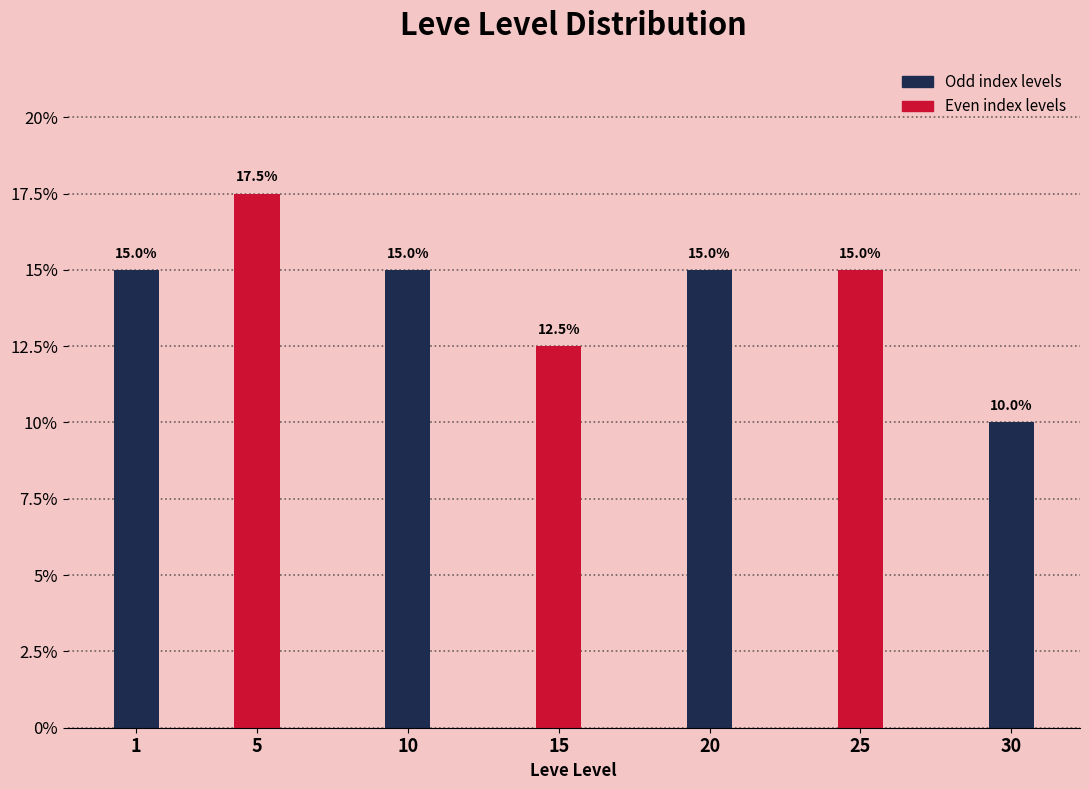

Reading right to left, list all the values displayed in this chart.

10.0	15.0	15.0	12.5	15.0	17.5	15.0